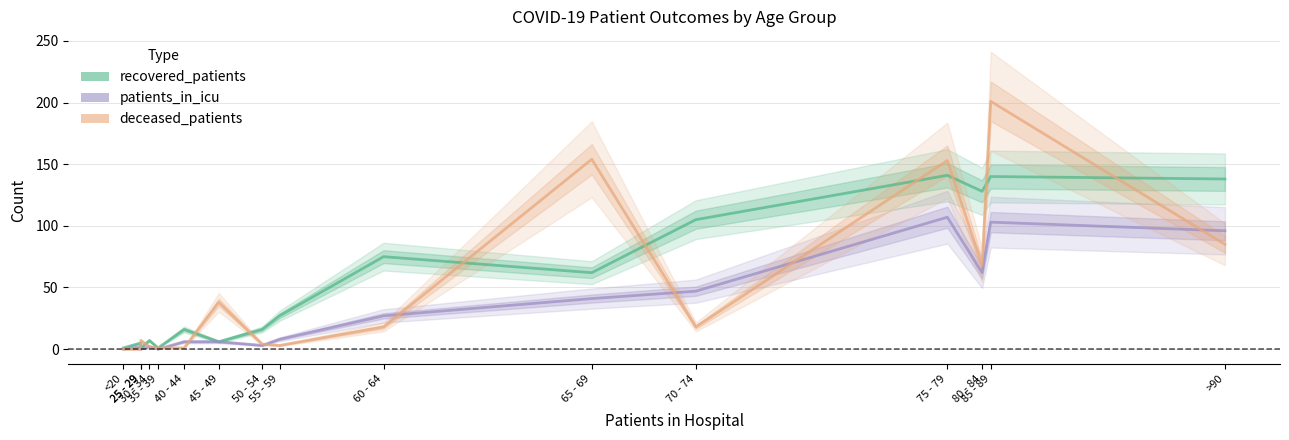

Rank the series at 25 - 29 from lowest to highest value.

deceased_patients, patients_in_icu, recovered_patients